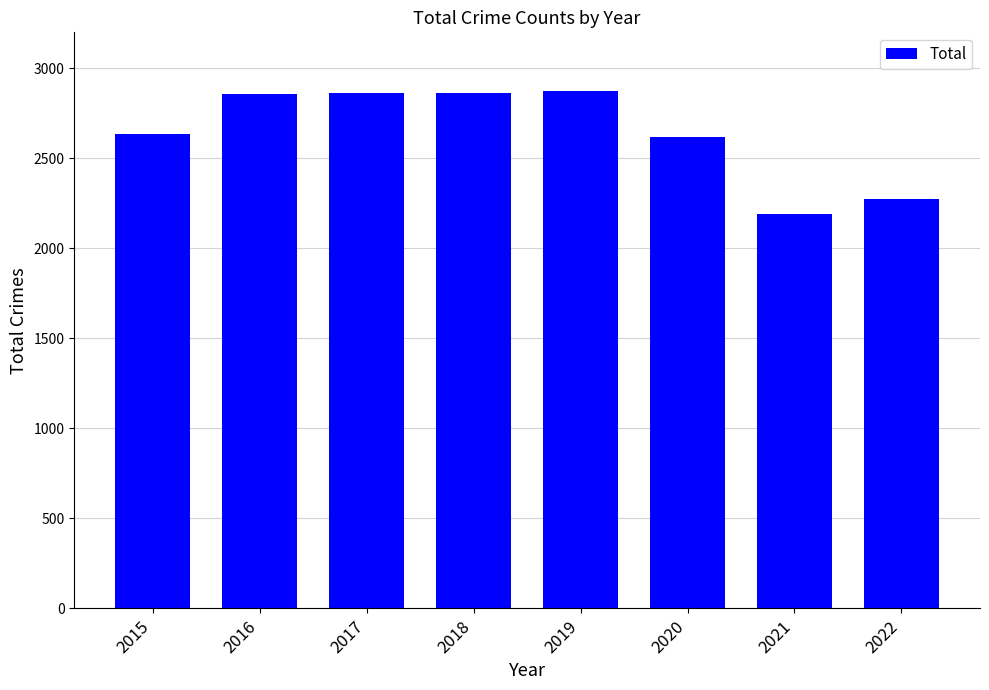

Which label corresponds to the smallest value in the chart?

2021